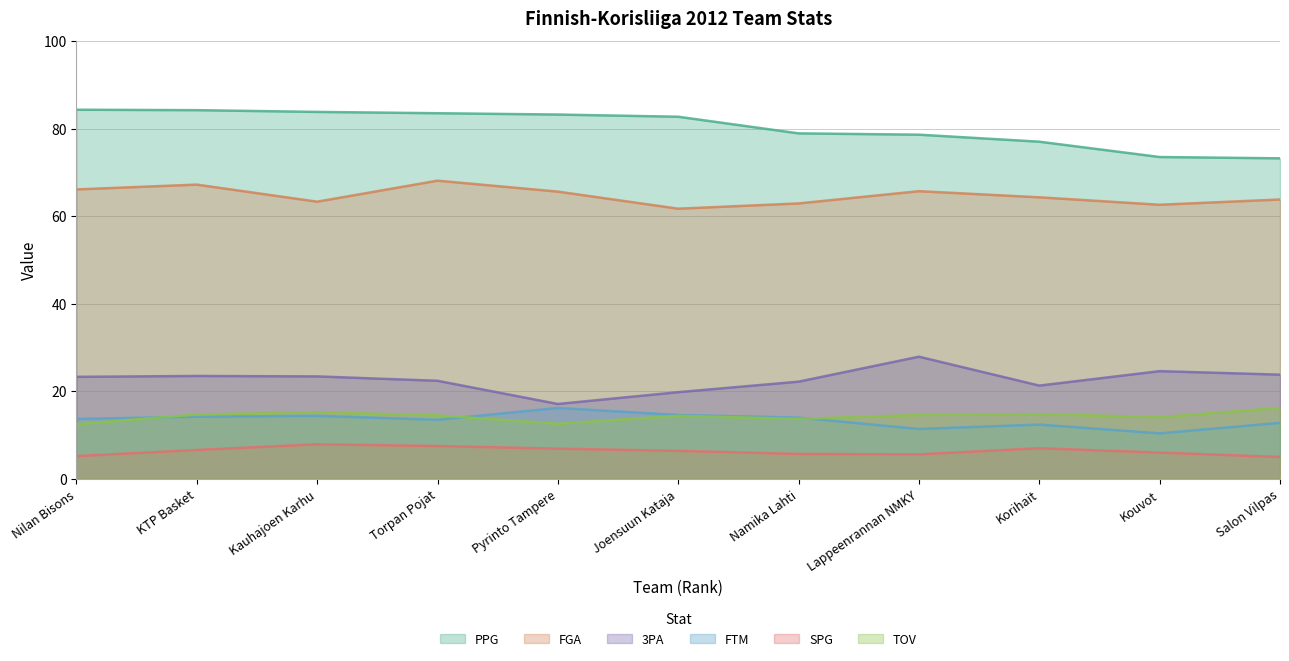

What is the average value of the PPG series?

80.3